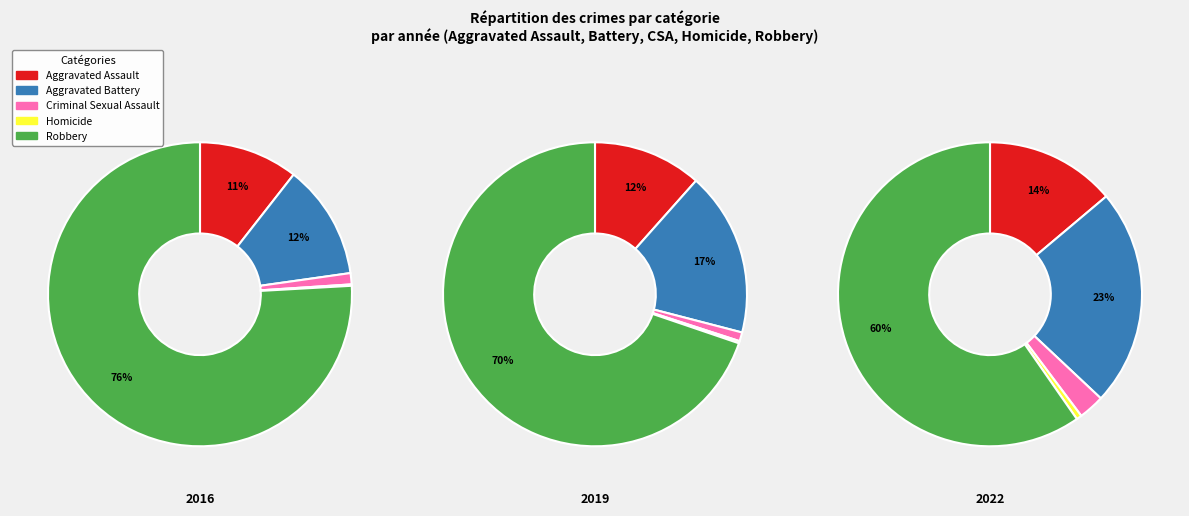

The 4 slice represents 49% of the pie. True or false?

False